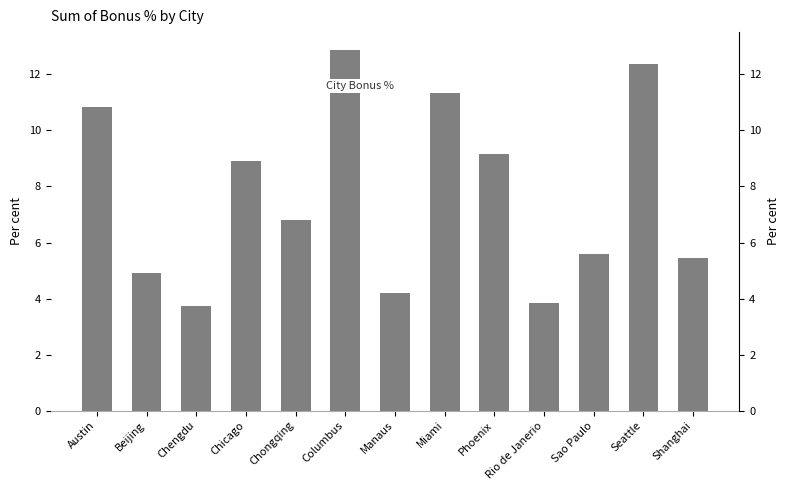

Does the chart contain any negative values?

No